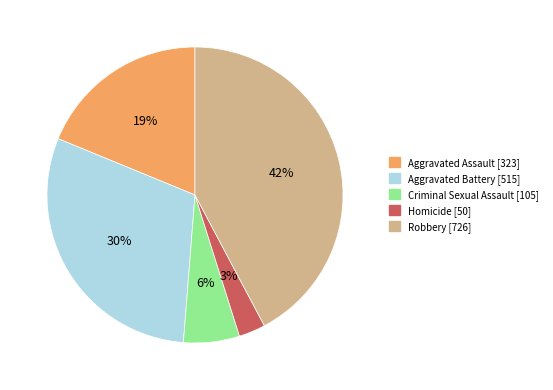

What percentage is the Aggravated Assault slice, to the nearest percent?

19%